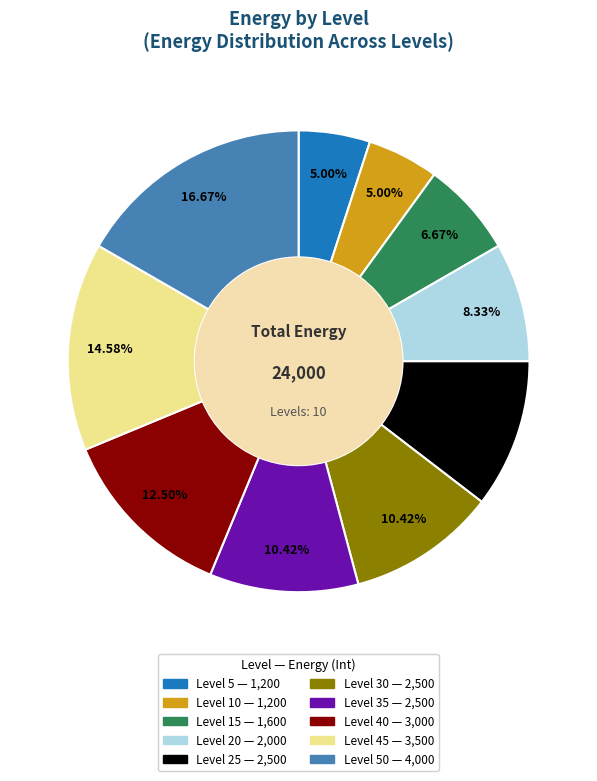

Does any single category account for the majority?

No